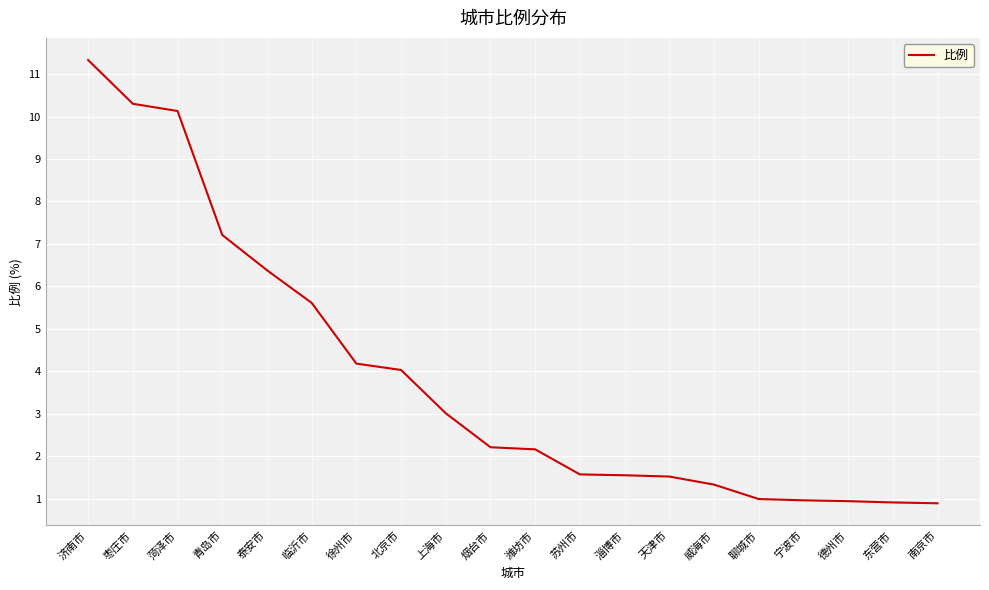

The chart shows a value of 1.0 at 聊城市. True or false?

True